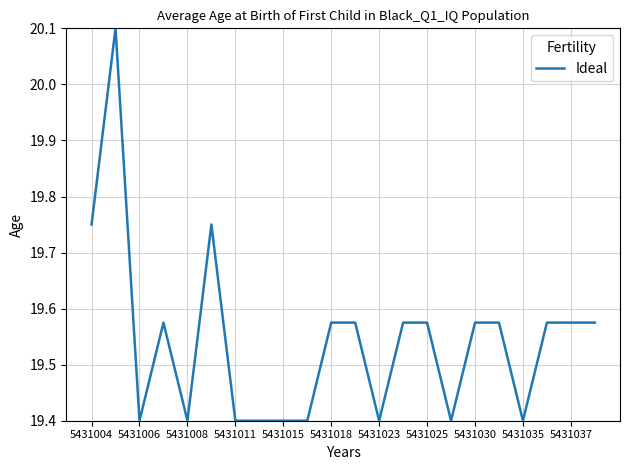

What is the smallest value displayed?

19.4